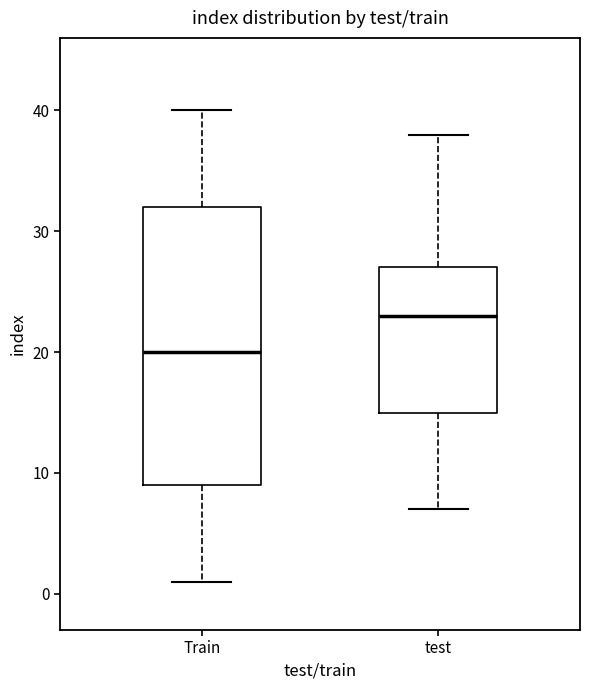

Which box's median line is the highest?

test